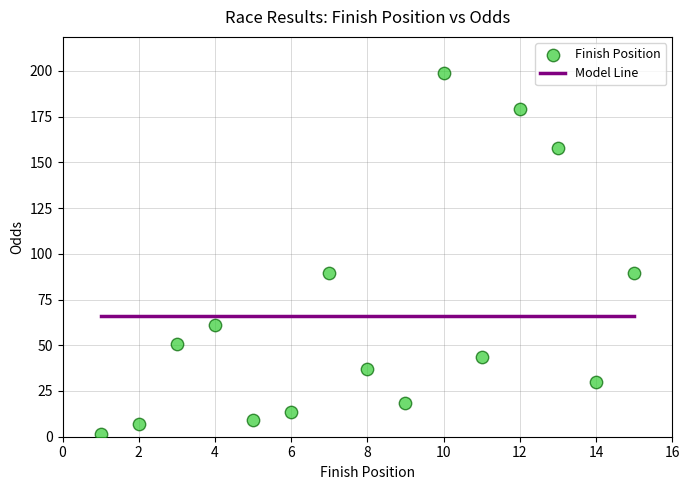

What is the range of X values (max minus min)?

14.0